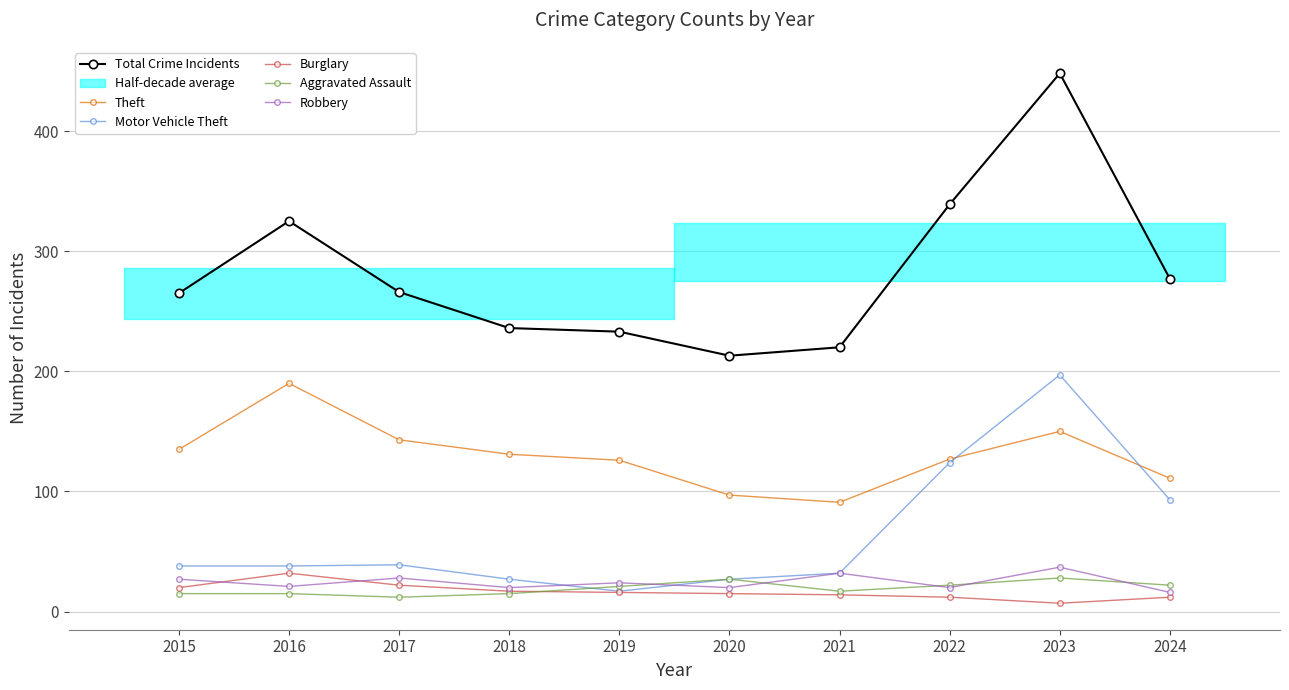

Where is the first local minimum for Motor Vehicle Theft?

2019